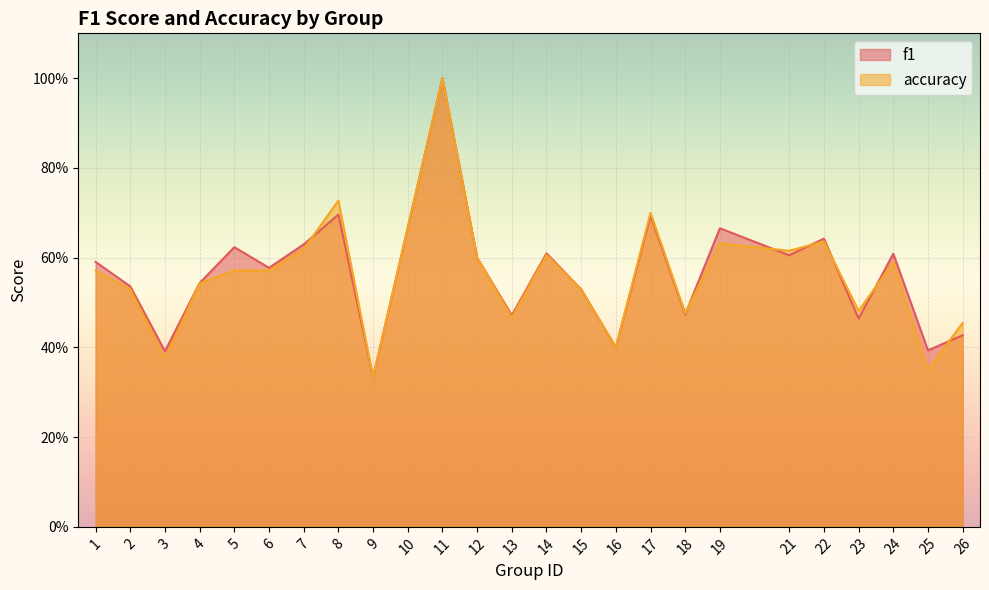

Is it true that accuracy equals 1.0 at 11?

True